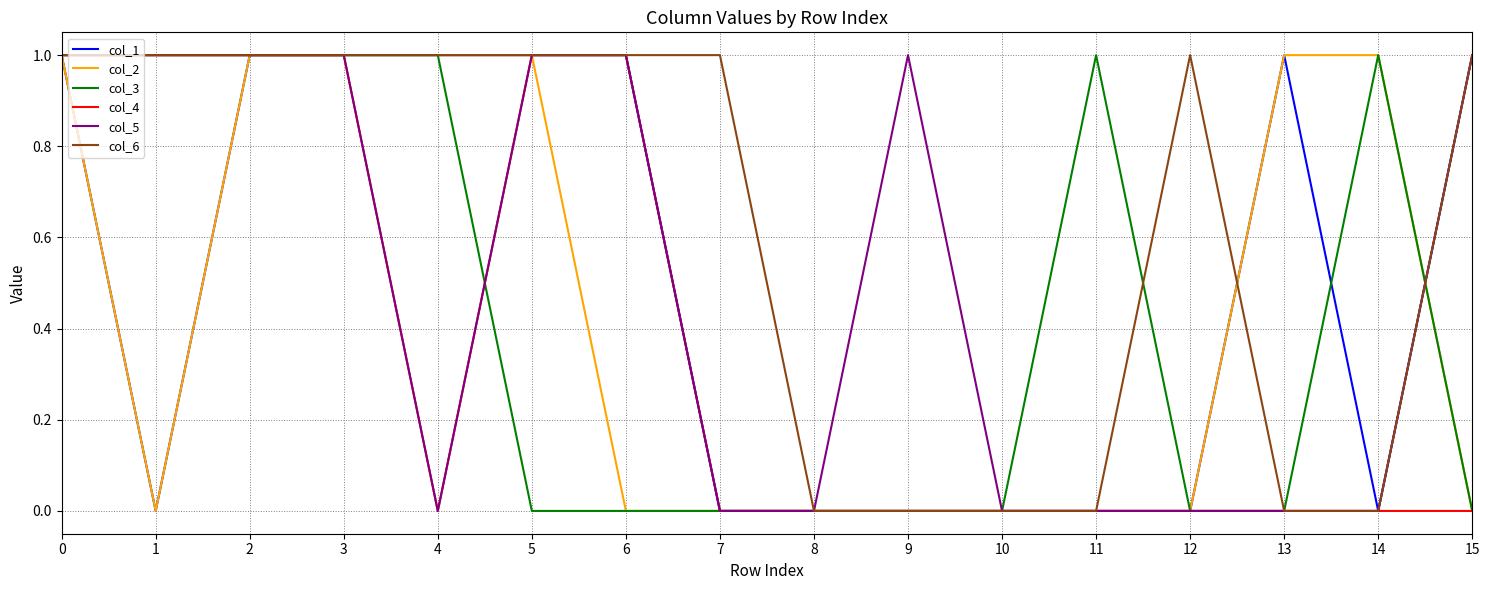

Is it true that col_4 equals 1 at 3?

True